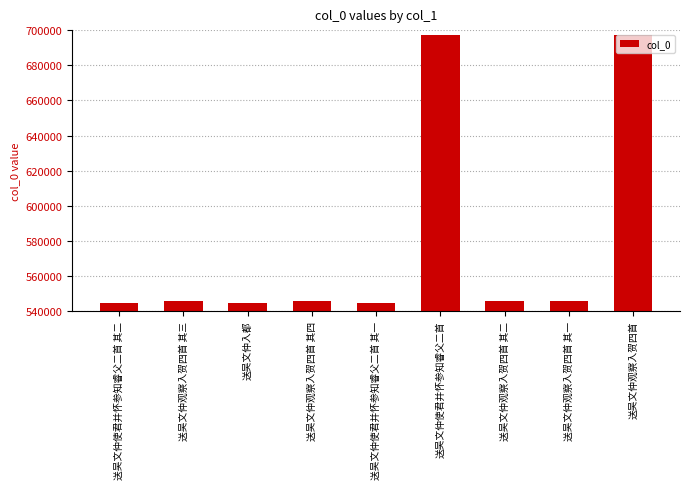

True or false: the data shows 303396 at 送吴文仲使君并怀参知睿父二首.

False